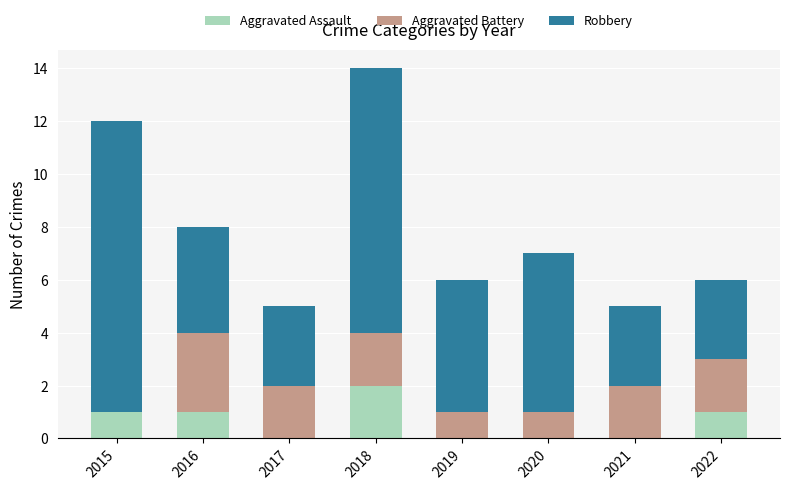

How many series are shown in this chart?

3